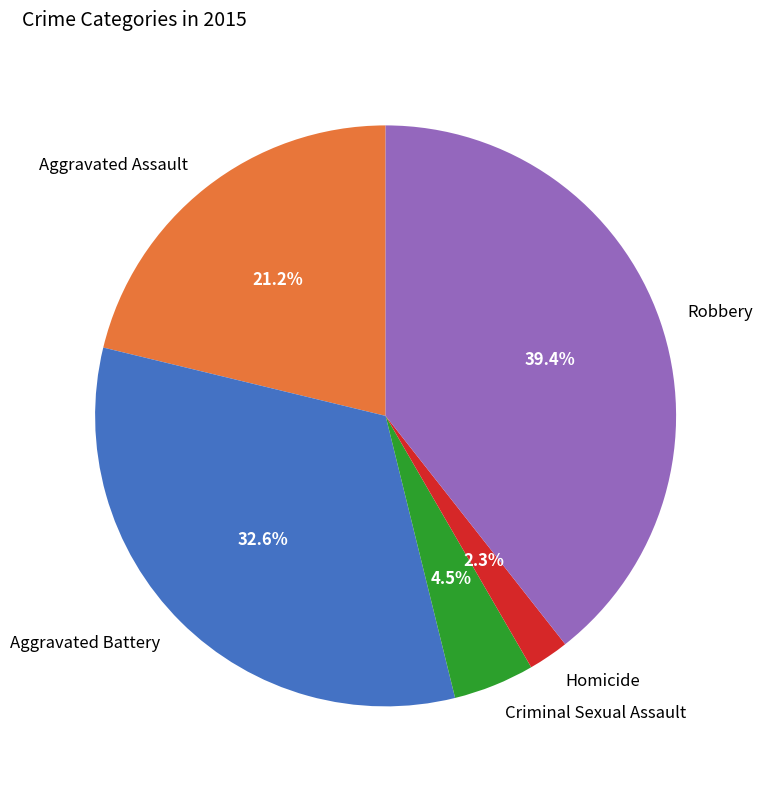

Between Criminal Sexual Assault and Aggravated Assault, which is larger?

Aggravated Assault